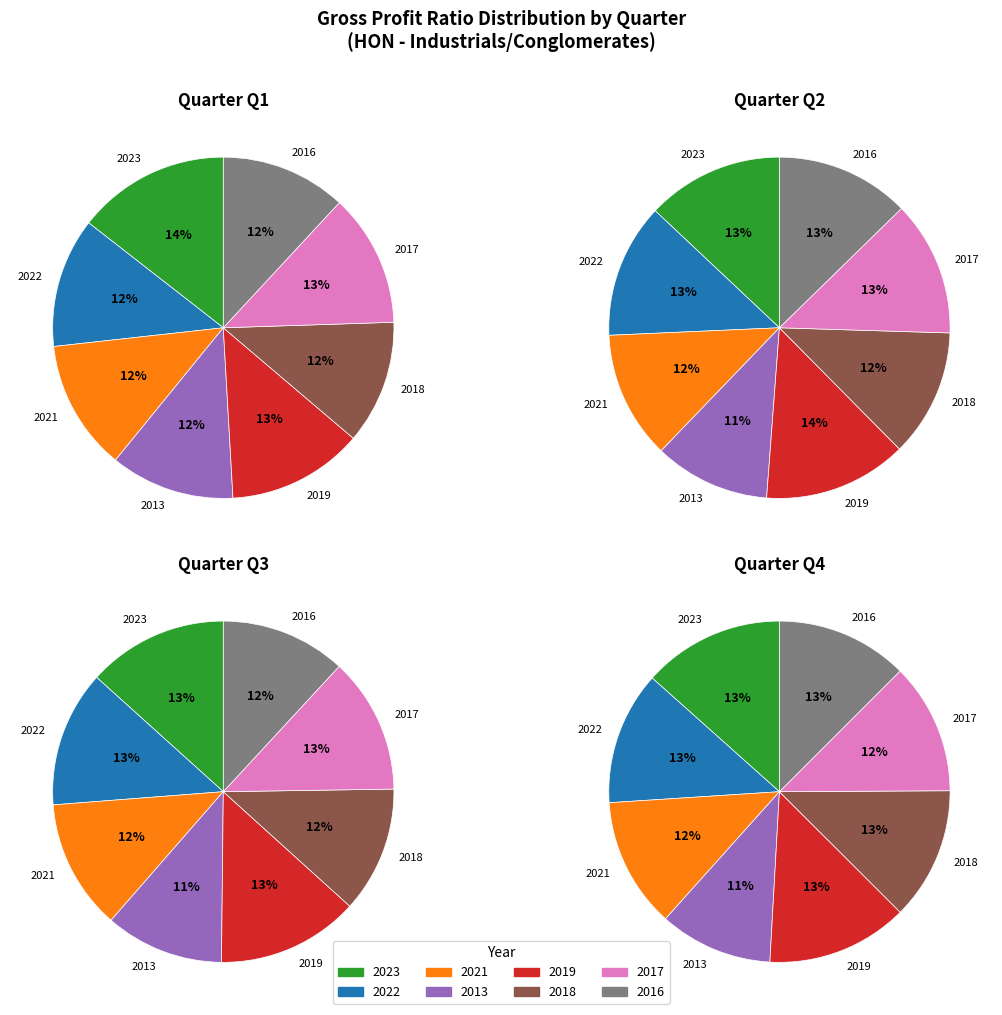

Does 2018 account for over 50% of the chart?

No